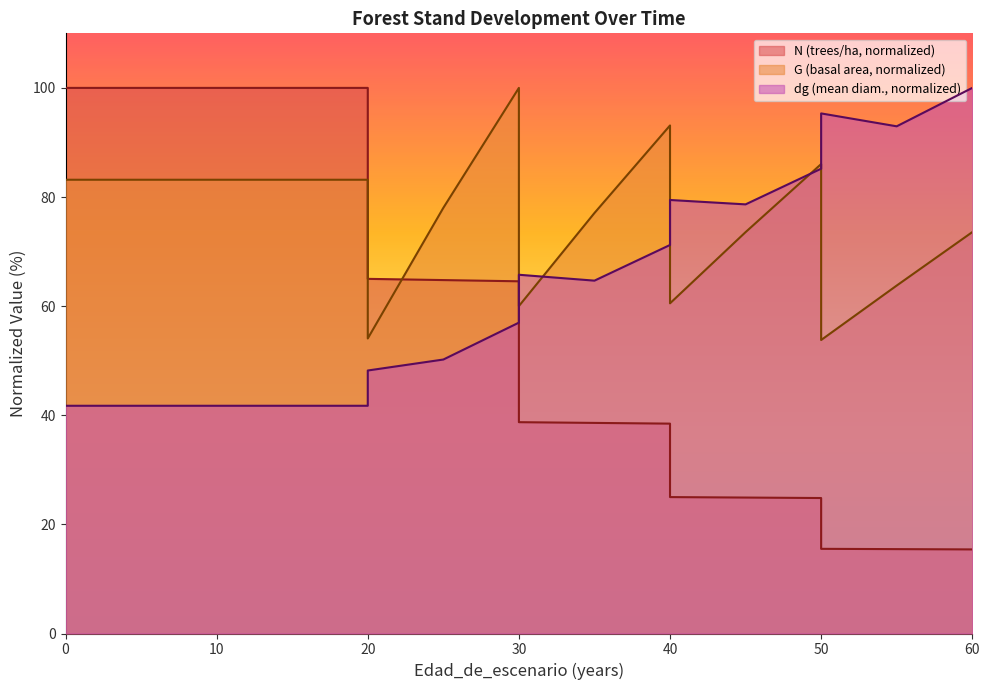

What is the average value of the N series?

54.8